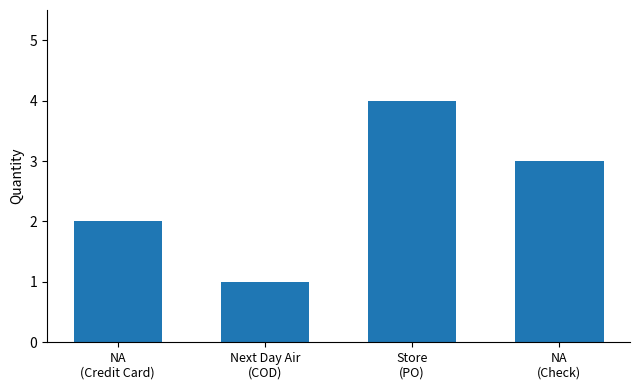

The value at Store
(PO) is 6. True or false?

False